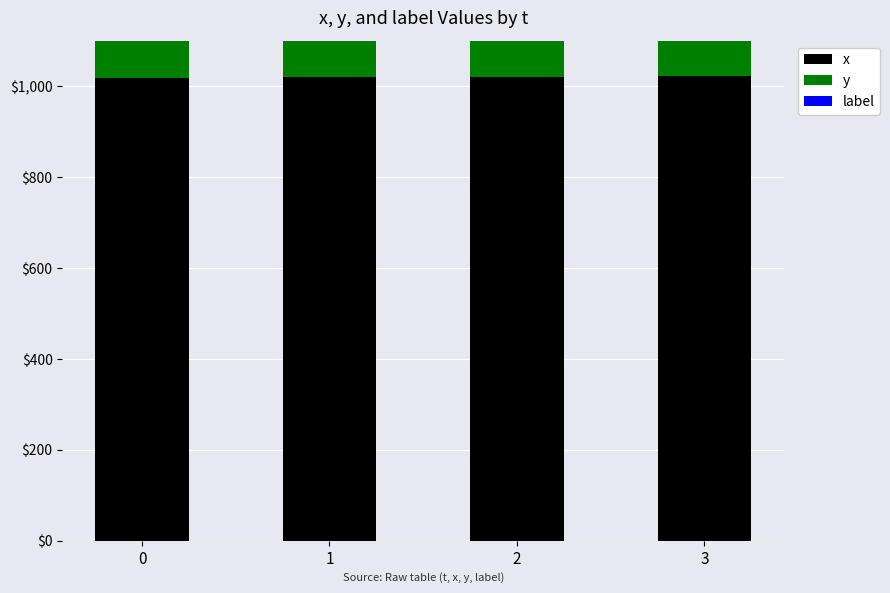

Rank the series by their maximum value, from lowest to highest.

label, y, x